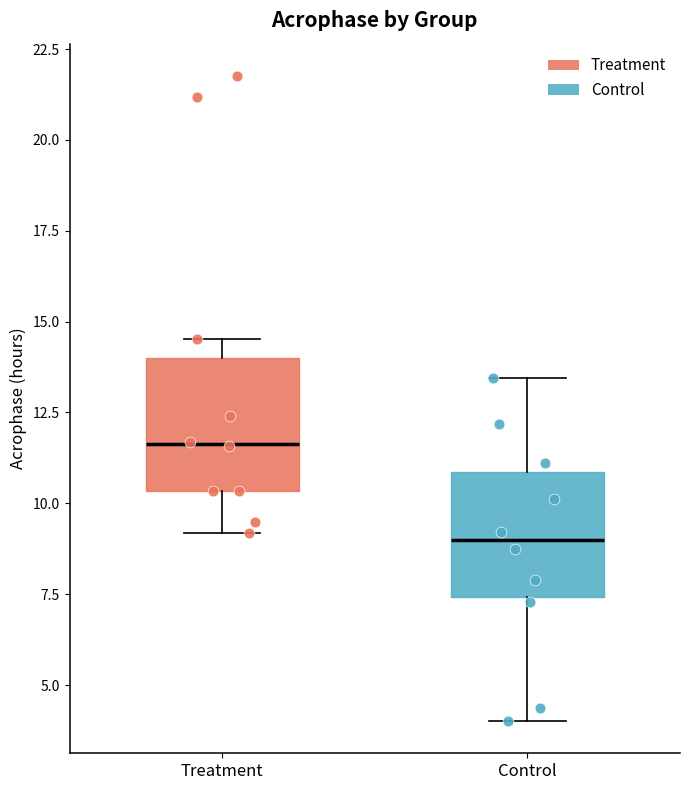

Reading left to right, transcribe this box plot: for each box, give where its median line is, the range the box spans, and where its two whiskers end, as read against the y-axis. The values are not printed on the chart, so give them approximately, as read against the axis.

Treatment: median 11.5, box 10.5 to 14.0, whiskers 9.0 to 14.5
Control: median 9.0, box 7.5 to 11.0, whiskers 4.0 to 13.5